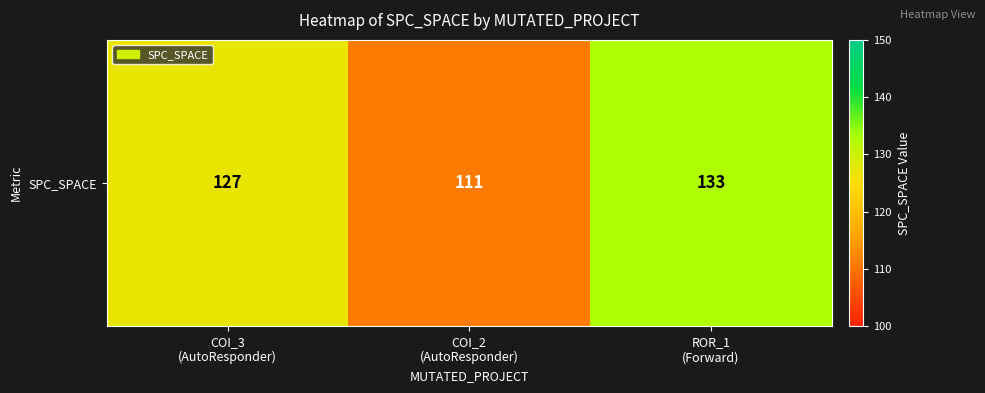

What is the sum of the values at COI_3
(AutoResponder) and ROR_1
(Forward)?

260